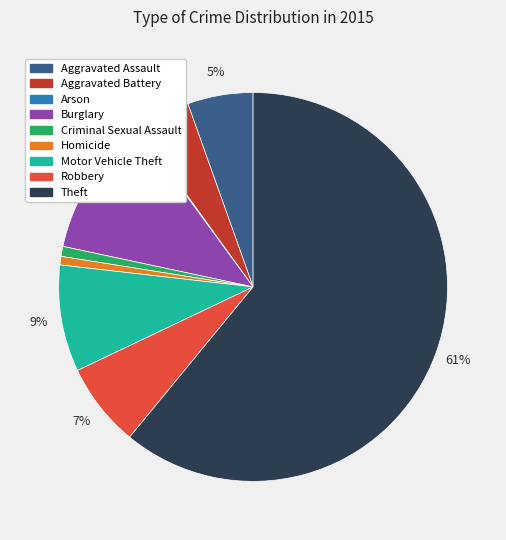

To the nearest percent, what is the difference between the largest and smallest slice percentages?

61%